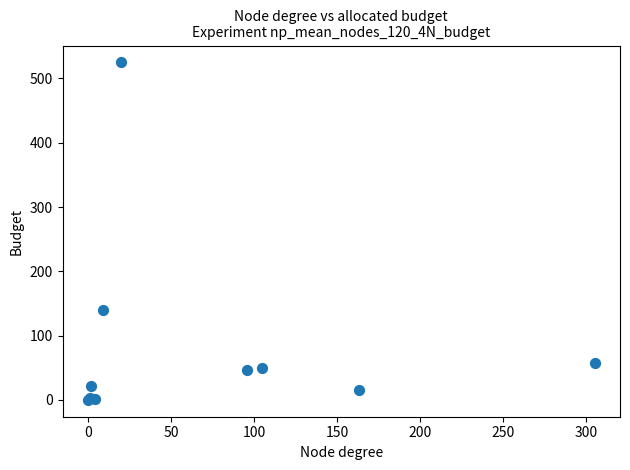

What Y value in the scatter plot is closest to 262?

140